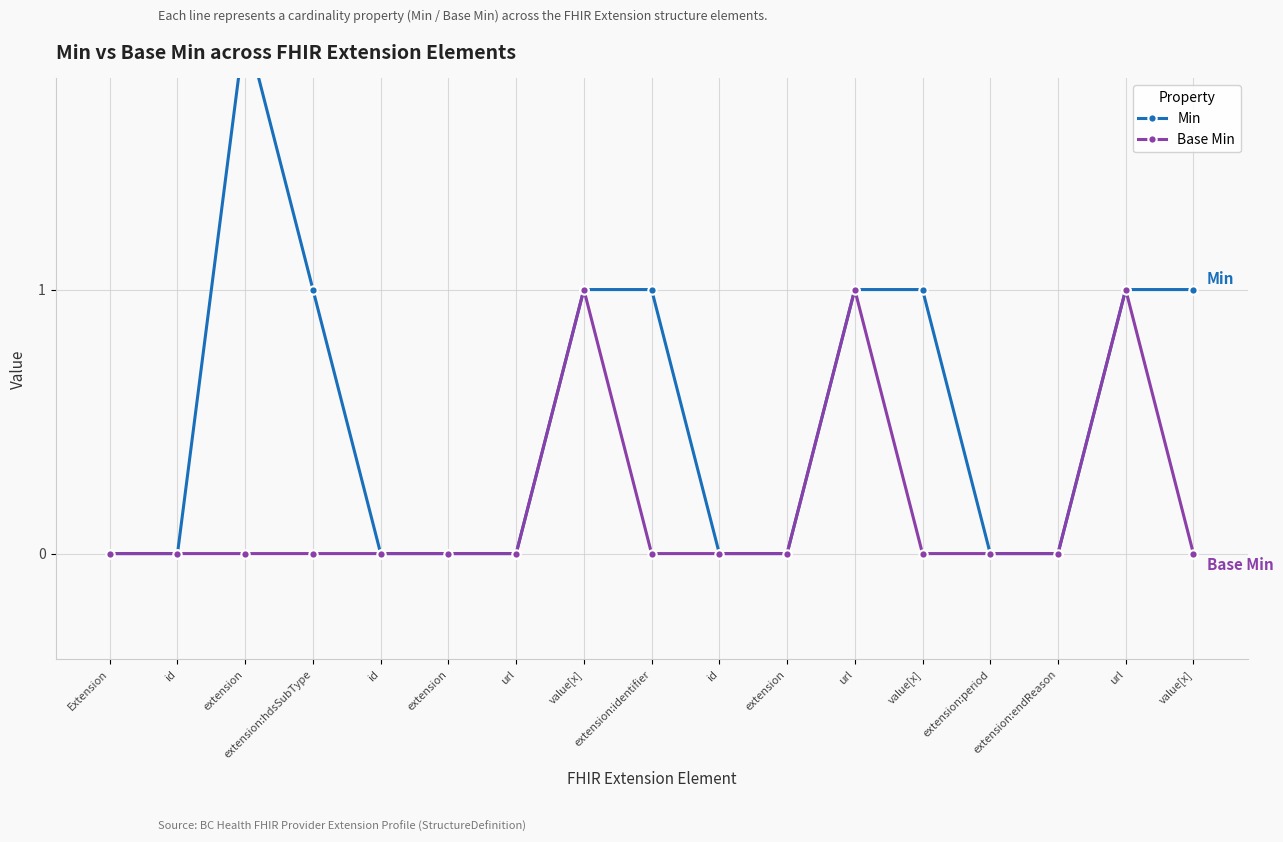

The value of Base Min at url is -1. True or false?

False